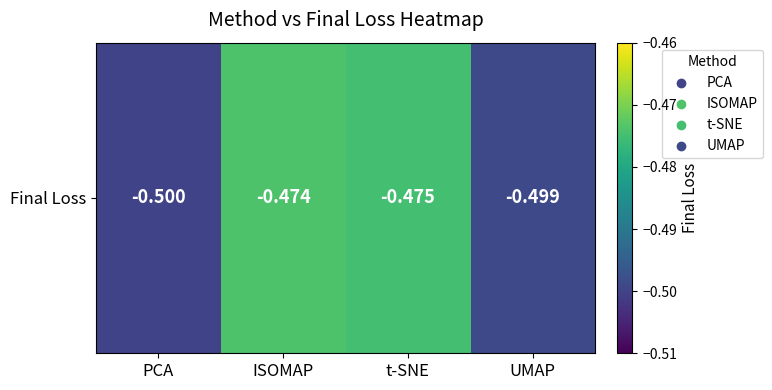

What is the greatest value displayed?

-0.5